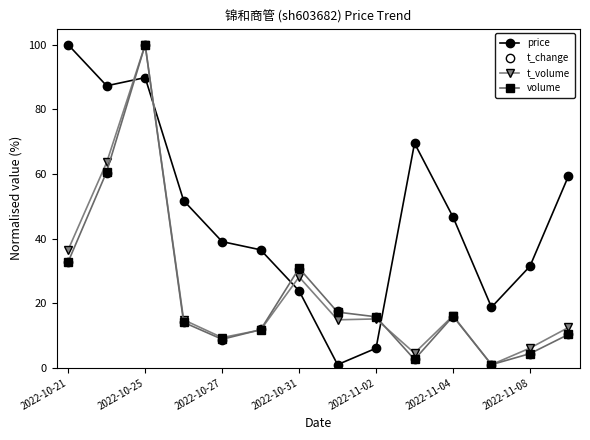

How many interior local valleys does the price series have?

3